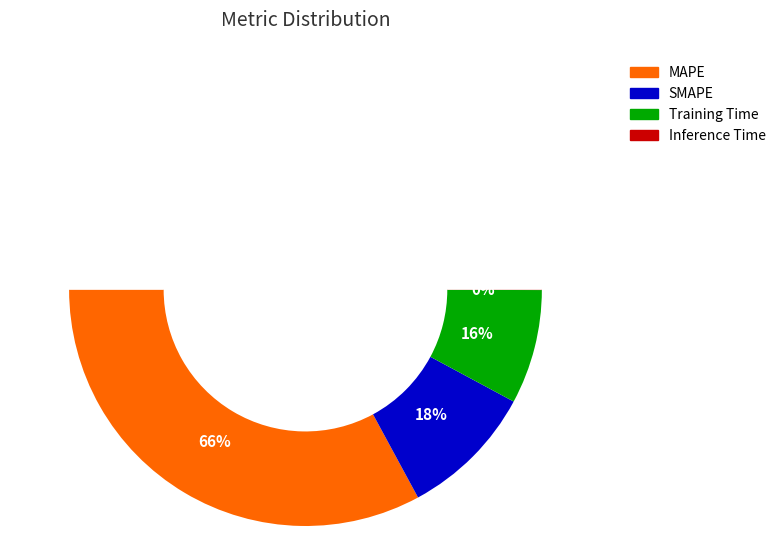

Is it true that SMAPE is 18% of the pie?

True